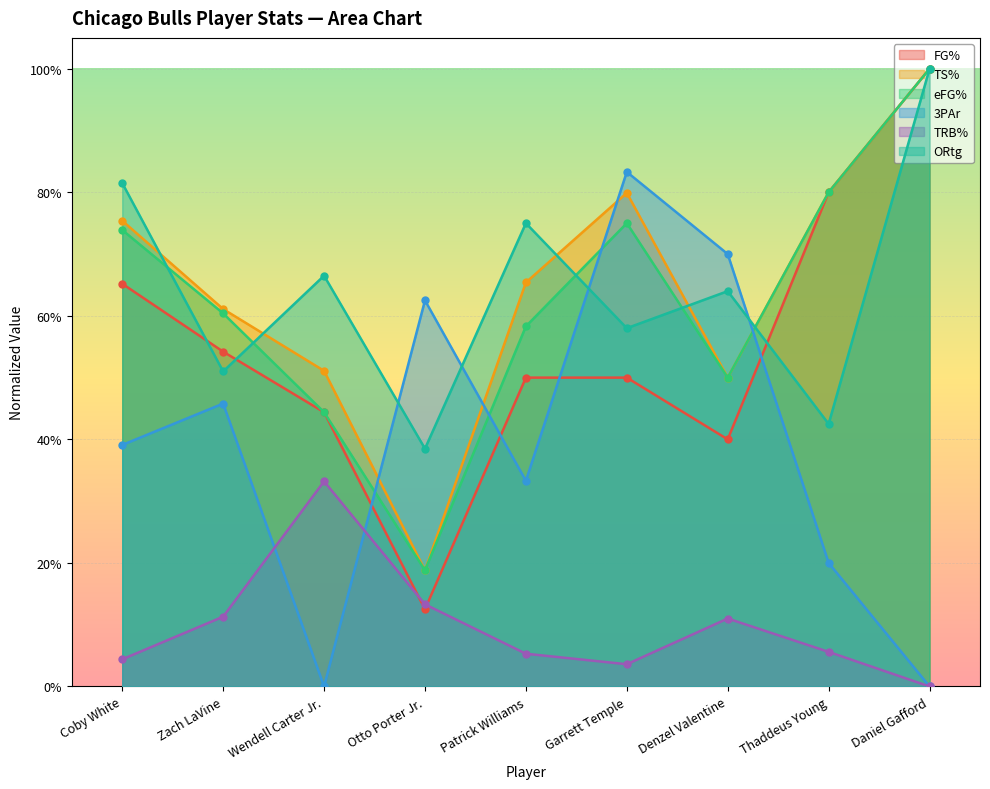

Reading right to left, what are all the values shown in this chart?

FG%: Daniel Gafford=1.0	Thaddeus Young=0.8	Denzel Valentine=0.4	Garrett Temple=0.5	Patrick Williams=0.5	Otto Porter Jr.=0.1	Wendell Carter Jr.=0.4	Zach LaVine=0.5	Coby White=0.7
TS%: Daniel Gafford=1.0	Thaddeus Young=0.8	Denzel Valentine=0.5	Garrett Temple=0.8	Patrick Williams=0.7	Otto Porter Jr.=0.2	Wendell Carter Jr.=0.5	Zach LaVine=0.6	Coby White=0.8
eFG%: Daniel Gafford=1.0	Thaddeus Young=0.8	Denzel Valentine=0.5	Garrett Temple=0.8	Patrick Williams=0.6	Otto Porter Jr.=0.2	Wendell Carter Jr.=0.4	Zach LaVine=0.6	Coby White=0.7
3PAr: Daniel Gafford=0.0	Thaddeus Young=0.2	Denzel Valentine=0.7	Garrett Temple=0.8	Patrick Williams=0.3	Otto Porter Jr.=0.6	Wendell Carter Jr.=0.0	Zach LaVine=0.5	Coby White=0.4
TRB%: Daniel Gafford=0.0	Thaddeus Young=0.1	Denzel Valentine=0.1	Garrett Temple=0.0	Patrick Williams=0.1	Otto Porter Jr.=0.1	Wendell Carter Jr.=0.3	Zach LaVine=0.1	Coby White=0.0
ORtg: Daniel Gafford=1.0	Thaddeus Young=0.4	Denzel Valentine=0.6	Garrett Temple=0.6	Patrick Williams=0.8	Otto Porter Jr.=0.4	Wendell Carter Jr.=0.7	Zach LaVine=0.5	Coby White=0.8